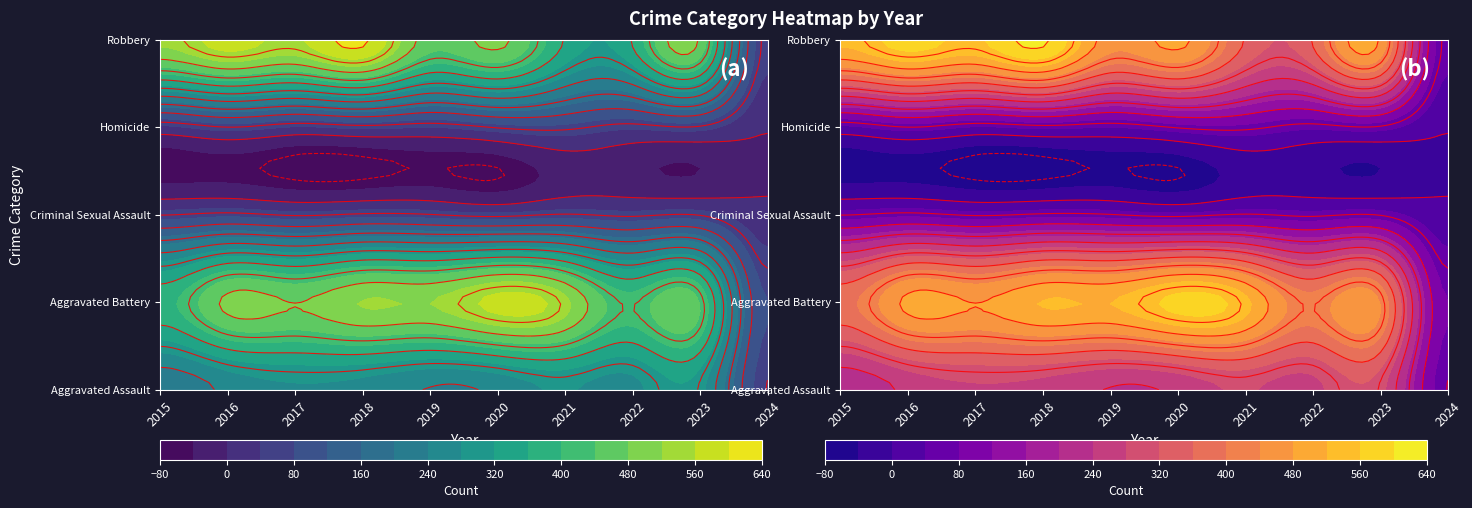

The Aggravated Battery series shows 387 at 2015. True or false?

True